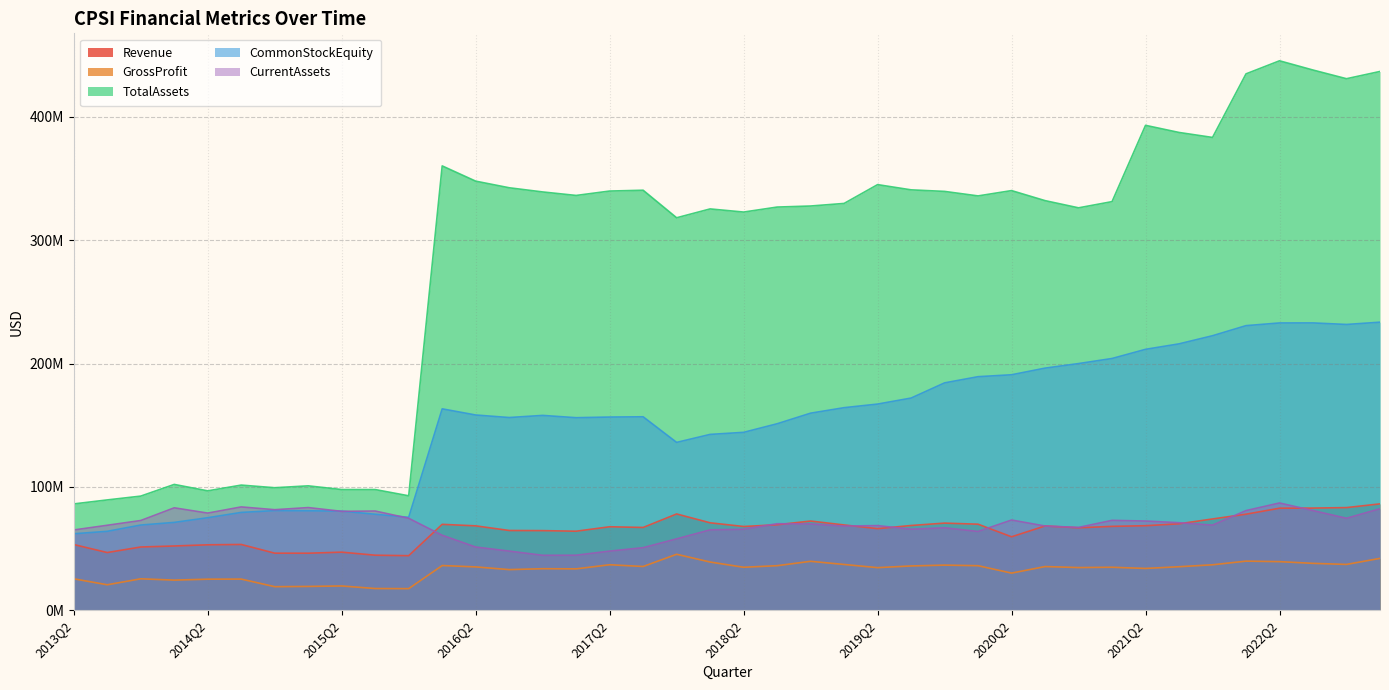

Reading left to right, transcribe all the data shown in this chart.

Revenue: 2013Q2=53261344	2013Q3=46779644	2013Q4=51273836	2014Q1=52094378	2014Q2=53053276	2014Q3=53327164	2014Q4=46267319	2015Q1=46239343	2015Q2=47086565	2015Q3=44617556	2015Q4=44230420	2016Q1=69643000	2016Q2=68415000	2016Q3=64663000	2016Q4=64551000	2017Q1=64075000	2017Q2=67677000	2017Q3=67113000	2017Q4=78063000	2018Q1=70882000	2018Q2=67905000	2018Q3=69297000	2018Q4=72326000	2019Q1=69141000	2019Q2=66156000	2019Q3=68699000	2019Q4=70638000	2020Q1=69757000	2020Q2=59549000	2020Q3=68333000	2020Q4=66849000	2021Q1=68005000	2021Q2=68533000	2021Q3=70091000	2021Q4=74001000	2022Q1=77871000	2022Q2=82726000	2022Q3=82827000	2022Q4=83224000	2023Q1=86233000
GrossProfit: 2013Q2=25476593	2013Q3=20654298	2013Q4=25487026	2014Q1=24435299	2014Q2=25178675	2014Q3=25259868	2014Q4=19101770	2015Q1=19305971	2015Q2=19675874	2015Q3=17611436	2015Q4=17515239	2016Q1=36253000	2016Q2=35135000	2016Q3=32951000	2016Q4=33675000	2017Q1=33557000	2017Q2=36885000	2017Q3=35475000	2017Q4=45380000	2018Q1=39085000	2018Q2=34846000	2018Q3=36124000	2018Q4=39672000	2019Q1=37115000	2019Q2=34535000	2019Q3=35915000	2019Q4=36585000	2020Q1=36113000	2020Q2=30106000	2020Q3=35418000	2020Q4=34608000	2021Q1=34850000	2021Q2=33888000	2021Q3=35289000	2021Q4=36852000	2022Q1=39815000	2022Q2=39404000	2022Q3=38018000	2022Q4=37152000	2023Q1=42056000
TotalAssets: 2013Q2=86203729	2013Q3=89445015	2013Q4=92534638	2014Q1=102010641	2014Q2=96801872	2014Q3=101464271	2014Q4=99324820	2015Q1=100857243	2015Q2=97851318	2015Q3=97843805	2015Q4=92787873	2016Q1=360276000	2016Q2=347906000	2016Q3=342548000	2016Q4=339150000	2017Q1=336315000	2017Q2=339878000	2017Q3=340536000	2017Q4=318216000	2018Q1=325385000	2018Q2=322844000	2018Q3=326892000	2018Q4=327746000	2019Q1=329839000	2019Q2=345091000	2019Q3=340856000	2019Q4=339589000	2020Q1=335933000	2020Q2=340244000	2020Q3=332107000	2020Q4=326272000	2021Q1=331306000	2021Q2=393159000	2021Q3=387382000	2021Q4=383350000	2022Q1=434893000	2022Q2=445487000	2022Q3=437995000	2022Q4=430963000	2023Q1=436847000
CommonStockEquity: 2013Q2=61997613	2013Q3=63986873	2013Q4=69082547	2014Q1=71219400	2014Q2=75012109	2014Q3=79309174	2014Q4=80780986	2015Q1=80635266	2015Q2=80365769	2015Q3=77817467	2015Q4=75366418	2016Q1=163288000	2016Q2=158299000	2016Q3=156249000	2016Q4=157970000	2017Q1=156113000	2017Q2=156636000	2017Q3=156852000	2017Q4=136086000	2018Q1=142568000	2018Q2=144241000	2018Q3=151192000	2018Q4=159783000	2019Q1=164241000	2019Q2=167159000	2019Q3=172031000	2019Q4=184347000	2020Q1=189360000	2020Q2=190925000	2020Q3=196306000	2020Q4=200000000	2021Q1=204115000	2021Q2=211542000	2021Q3=215986000	2021Q4=222572000	2022Q1=230752000	2022Q2=232933000	2022Q3=232958000	2022Q4=231711000	2023Q1=233558000
CurrentAssets: 2013Q2=65076909	2013Q3=68892024	2013Q4=72752310	2014Q1=83036457	2014Q2=78765760	2014Q3=83767530	2014Q4=81516032	2015Q1=83234786	2015Q2=80183606	2015Q3=80444901	2015Q4=74557419	2016Q1=60790000	2016Q2=51248000	2016Q3=47948000	2016Q4=44549000	2017Q1=44603000	2017Q2=47936000	2017Q3=50716000	2017Q4=57877000	2018Q1=65166000	2018Q2=65663000	2018Q3=70156000	2018Q4=69938000	2019Q1=68232000	2019Q2=68624000	2019Q3=65679000	2019Q4=66832000	2020Q1=63875000	2020Q2=73148000	2020Q3=68278000	2020Q4=67144000	2021Q1=72882000	2021Q2=72326000	2021Q3=70977000	2021Q4=68998000	2022Q1=80797000	2022Q2=86965000	2022Q3=80812000	2022Q4=74559000	2023Q1=82300000